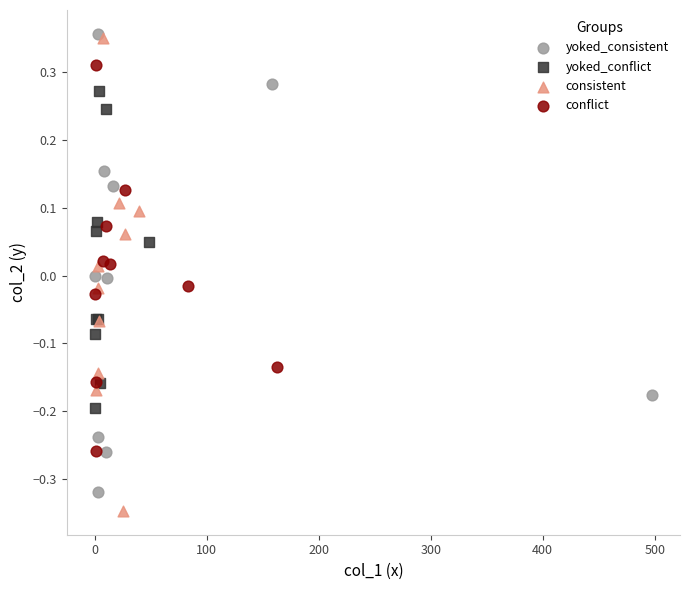

What are all the series names shown in the legend?

yoked_consistent, yoked_conflict, consistent, conflict